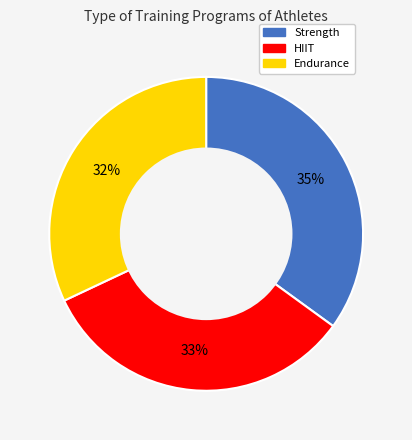

To the nearest percent, what is the difference between the Endurance and HIIT slice percentages?

1%